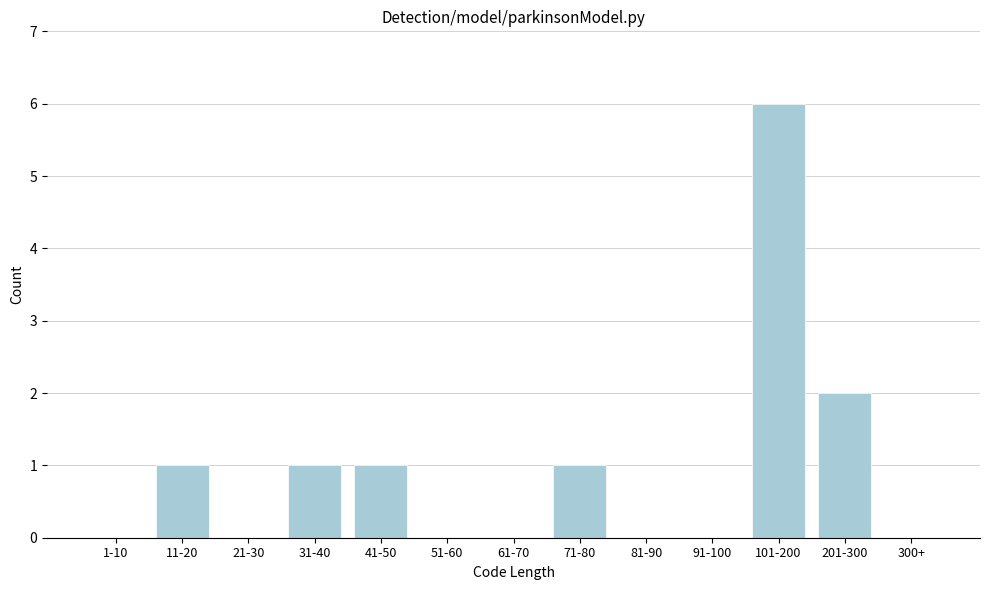

Reading left to right, transcribe all the data shown in this chart.

1-10=0	11-20=1	21-30=0	31-40=1	41-50=1	51-60=0	61-70=0	71-80=1	81-90=0	91-100=0	101-200=6	201-300=2	300+=0